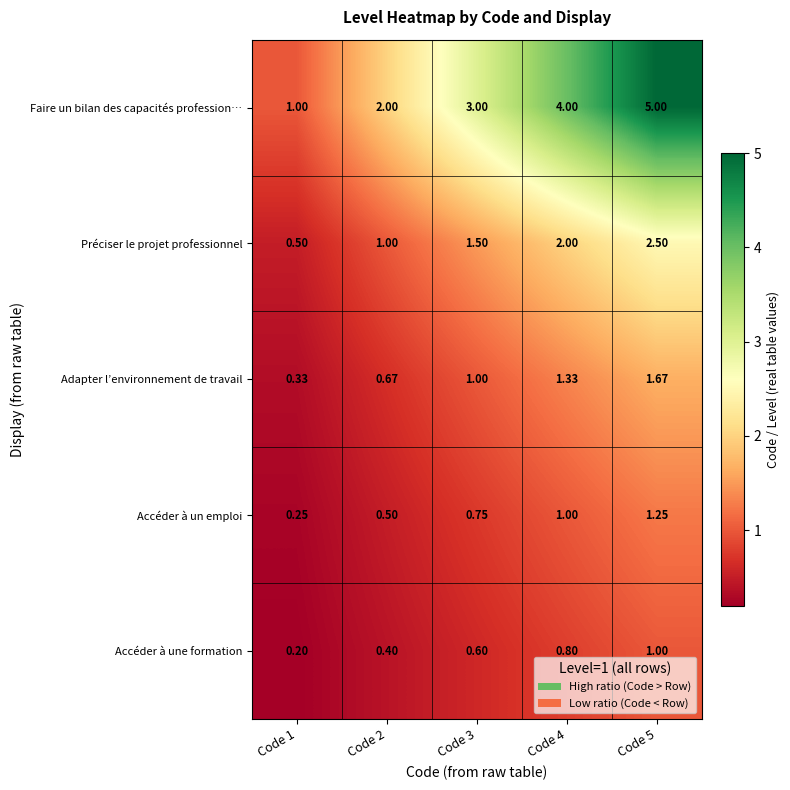

List the series in order of their peak value, highest first.

Faire un bilan des capacités profession…, Préciser le projet professionnel, Adapter l’environnement de travail, Accéder à un emploi, Accéder à une formation